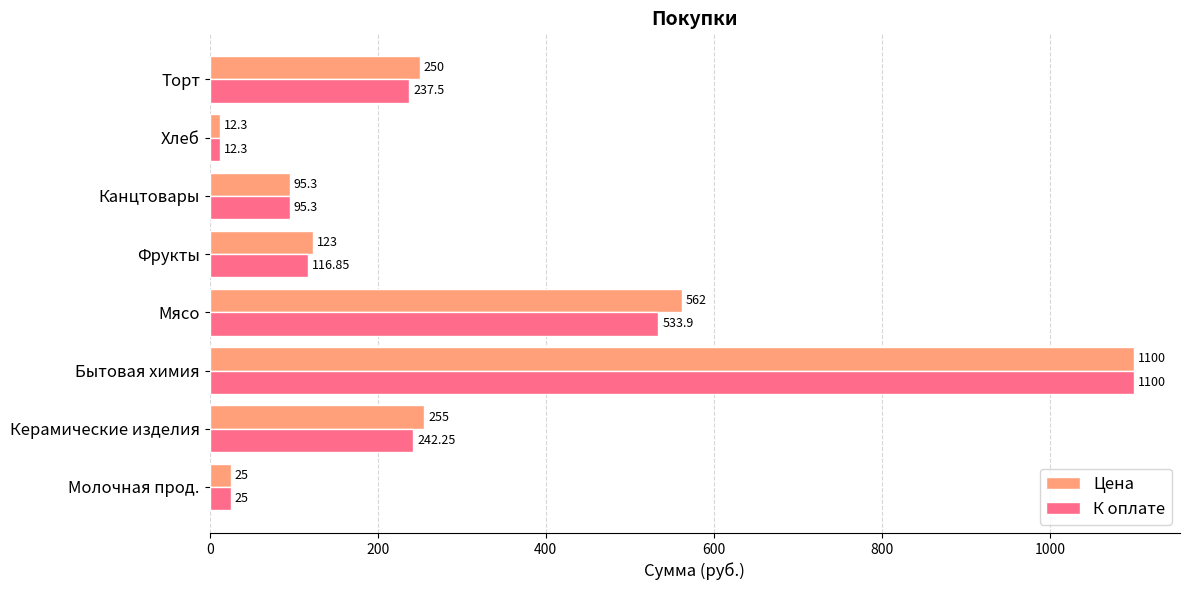

At which category is the sum across all series the highest?

Бытовая химия